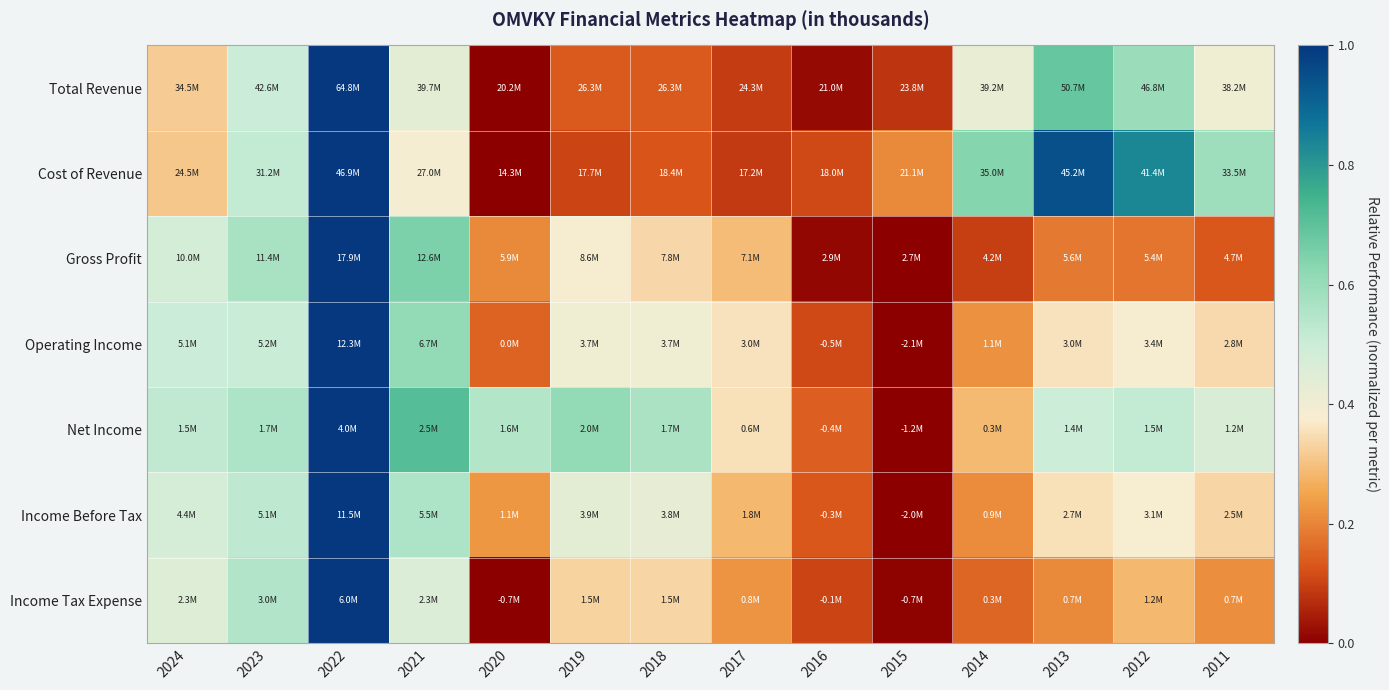

Reading left to right, transcribe all the data shown in this chart.

Total Revenue: 2024=0.3	2023=0.5	2022=1.0	2021=0.4	2020=0.0	2019=0.1	2018=0.1	2017=0.1	2016=0.0	2015=0.1	2014=0.4	2013=0.7	2012=0.6	2011=0.4
Cost of Revenue: 2024=0.3	2023=0.5	2022=1.0	2021=0.4	2020=0.0	2019=0.1	2018=0.1	2017=0.1	2016=0.1	2015=0.2	2014=0.6	2013=0.9	2012=0.8	2011=0.6
Gross Profit: 2024=0.5	2023=0.6	2022=1.0	2021=0.7	2020=0.2	2019=0.4	2018=0.3	2017=0.3	2016=0.0	2015=0.0	2014=0.1	2013=0.2	2012=0.2	2011=0.1
Operating Income: 2024=0.5	2023=0.5	2022=1.0	2021=0.6	2020=0.1	2019=0.4	2018=0.4	2017=0.4	2016=0.1	2015=0.0	2014=0.2	2013=0.4	2012=0.4	2011=0.3
Net Income: 2024=0.5	2023=0.6	2022=1.0	2021=0.7	2020=0.5	2019=0.6	2018=0.6	2017=0.4	2016=0.1	2015=0.0	2014=0.3	2013=0.5	2012=0.5	2011=0.5
Income Before Tax: 2024=0.5	2023=0.5	2022=1.0	2021=0.6	2020=0.2	2019=0.4	2018=0.4	2017=0.3	2016=0.1	2015=0.0	2014=0.2	2013=0.4	2012=0.4	2011=0.3
Income Tax Expense: 2024=0.5	2023=0.6	2022=1.0	2021=0.5	2020=0.0	2019=0.3	2018=0.3	2017=0.2	2016=0.1	2015=0.0	2014=0.2	2013=0.2	2012=0.3	2011=0.2